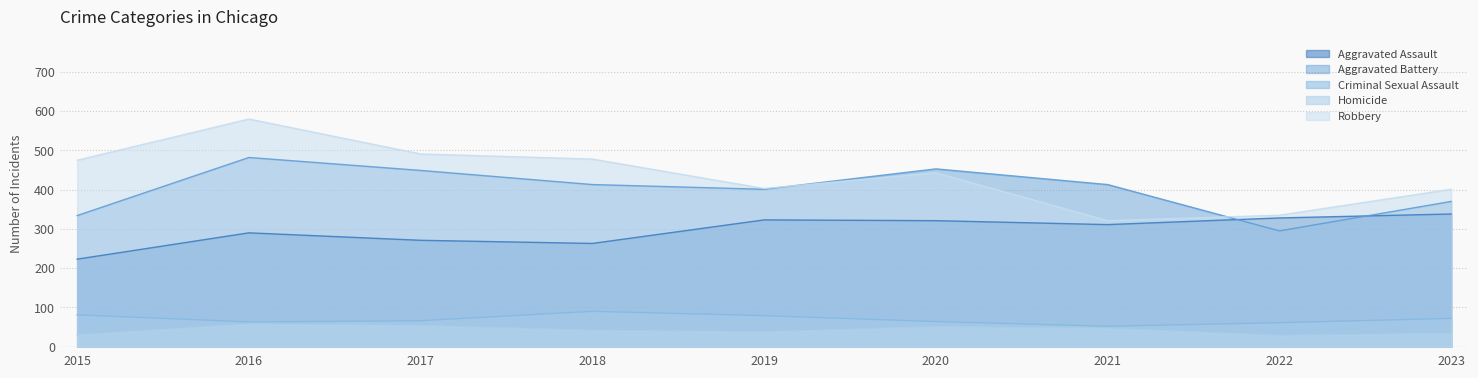

True or false: Homicide and Criminal Sexual Assault intersect in this chart.

False